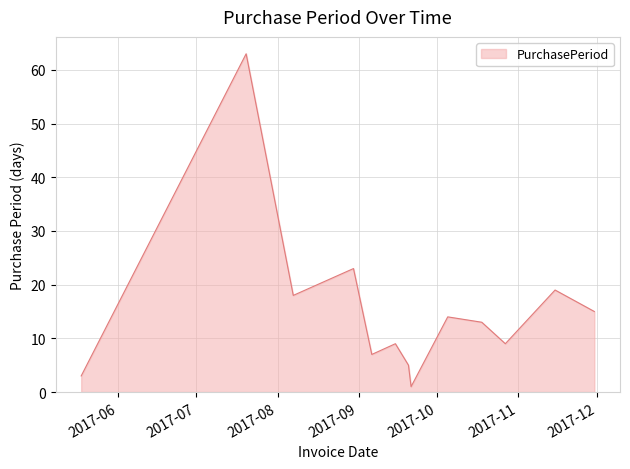

What is the difference between the maximum and minimum values?

62